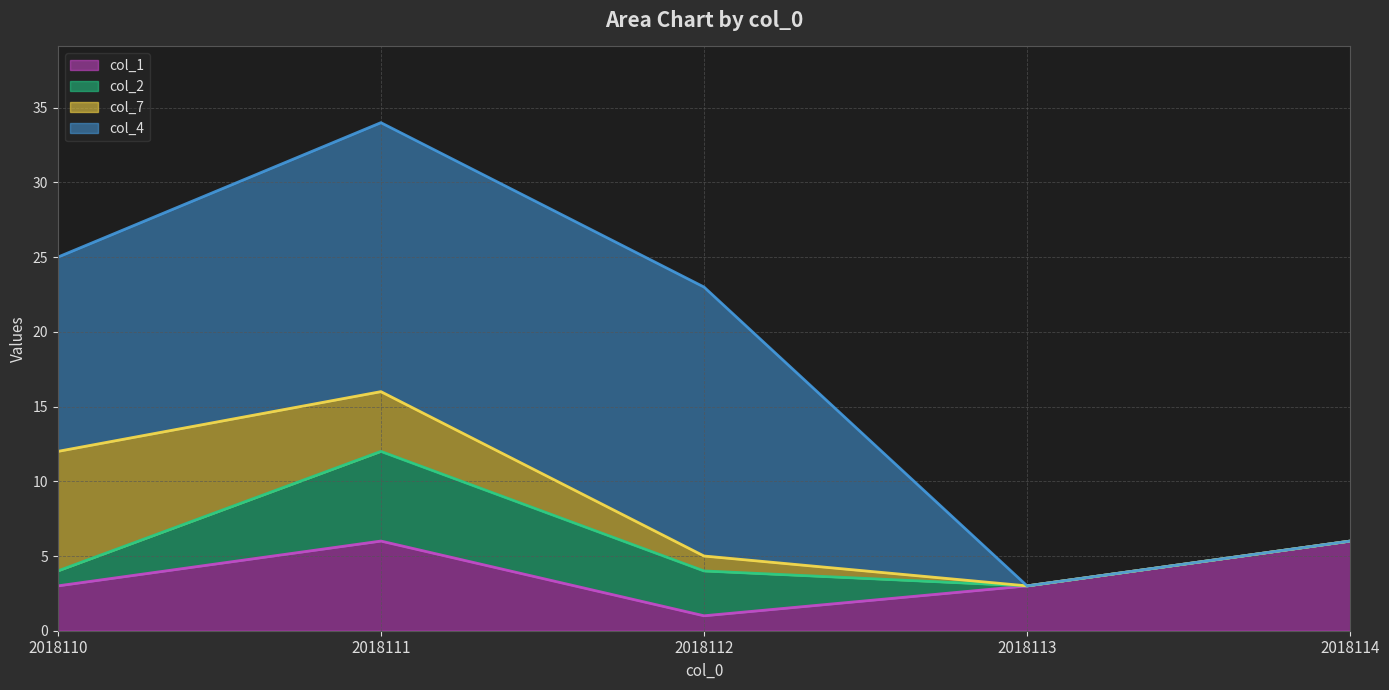

What is the average value of the col_1 series?

4